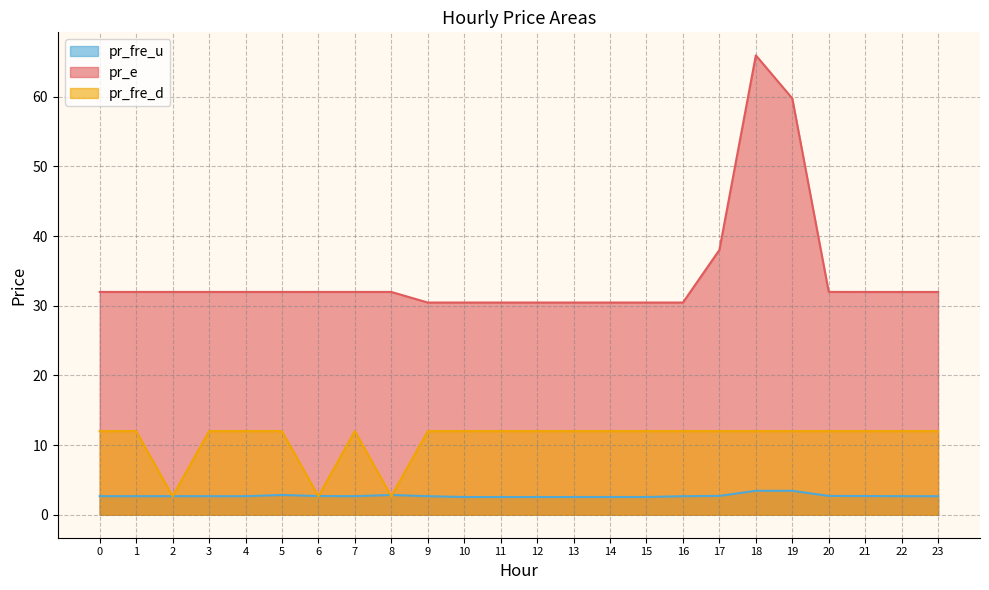

What is the value of the pr_e point at the 5th from the left?

32.0